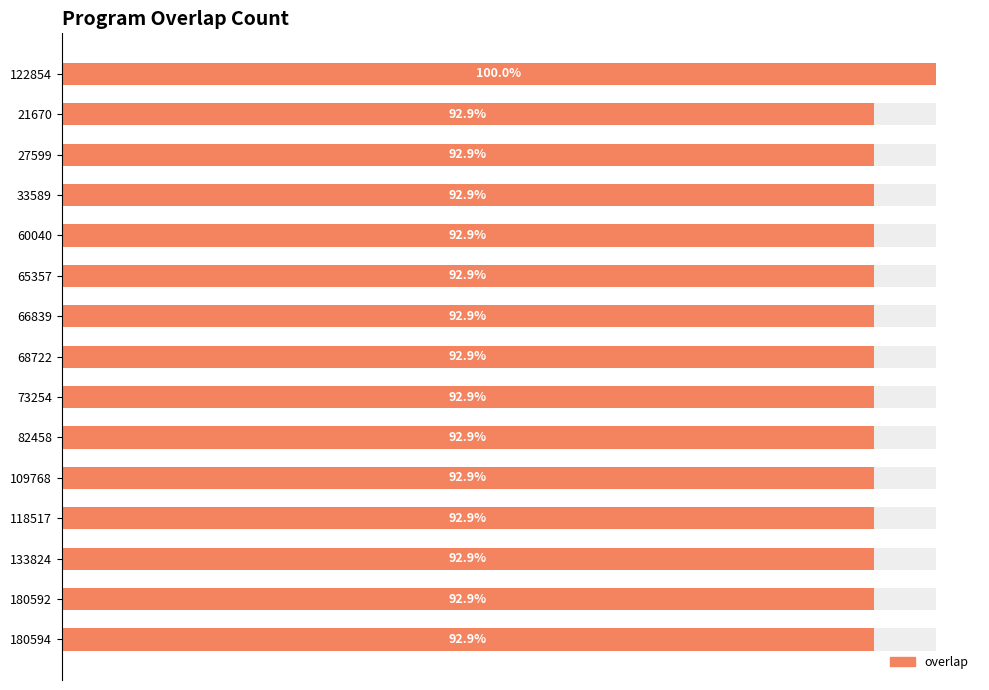

Which has a higher value, 180592 or 109768?

180592